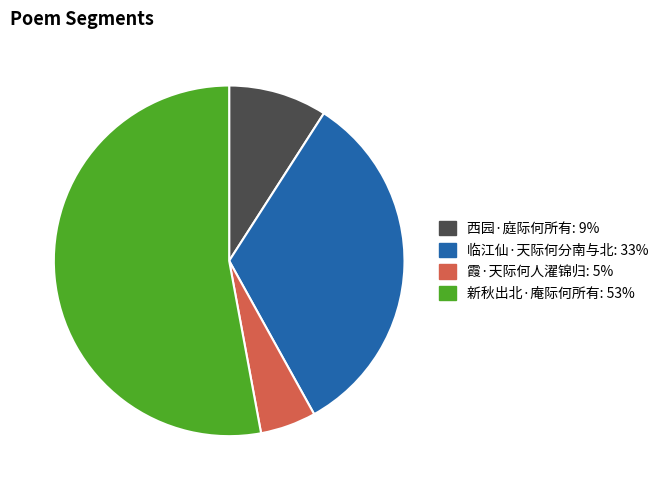

Rank the categories by value from lowest to highest.

霞·天际何人濯锦归, 西园·庭际何所有, 临江仙·天际何分南与北, 新秋出北·庵际何所有